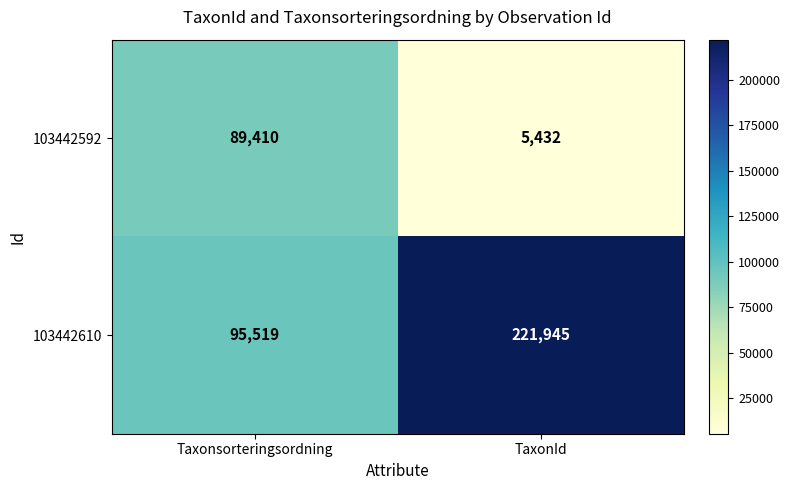

Is the value of 103442592 at Taxonsorteringsordning greater than the value of 103442610 at Taxonsorteringsordning?

No